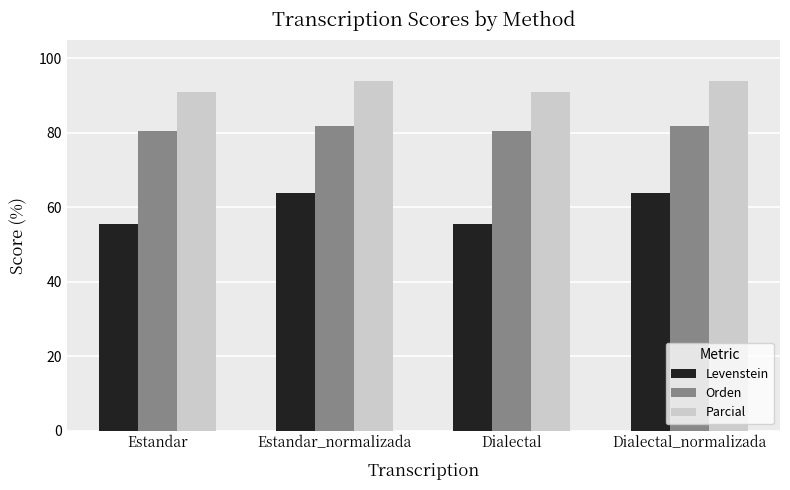

Reading right to left, transcribe all the data shown in this chart.

Levenstein: Dialectal_normalizada=63.8	Dialectal=55.4	Estandar_normalizada=63.8	Estandar=55.4
Orden: Dialectal_normalizada=81.7	Dialectal=80.6	Estandar_normalizada=81.7	Estandar=80.6
Parcial: Dialectal_normalizada=93.8	Dialectal=90.9	Estandar_normalizada=93.8	Estandar=90.9